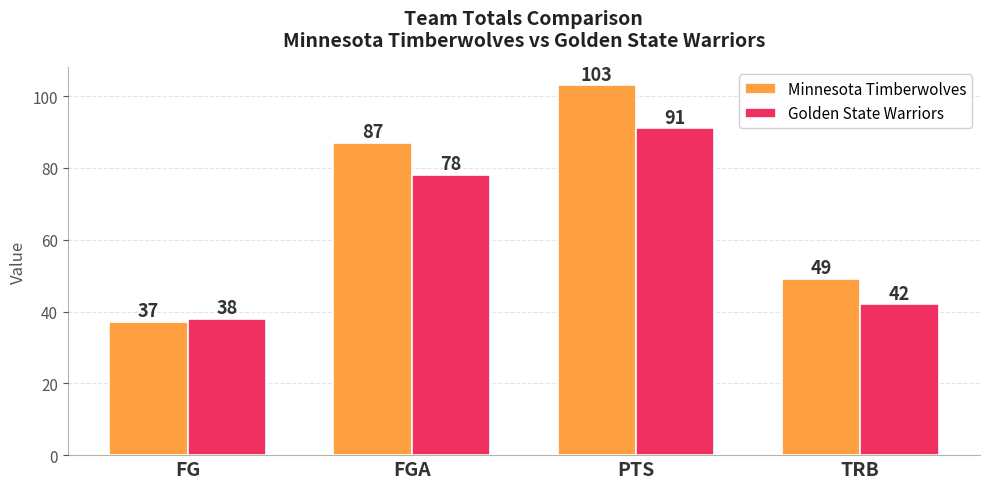

Rank the categories by Golden State Warriors value from lowest to highest.

FG, TRB, FGA, PTS